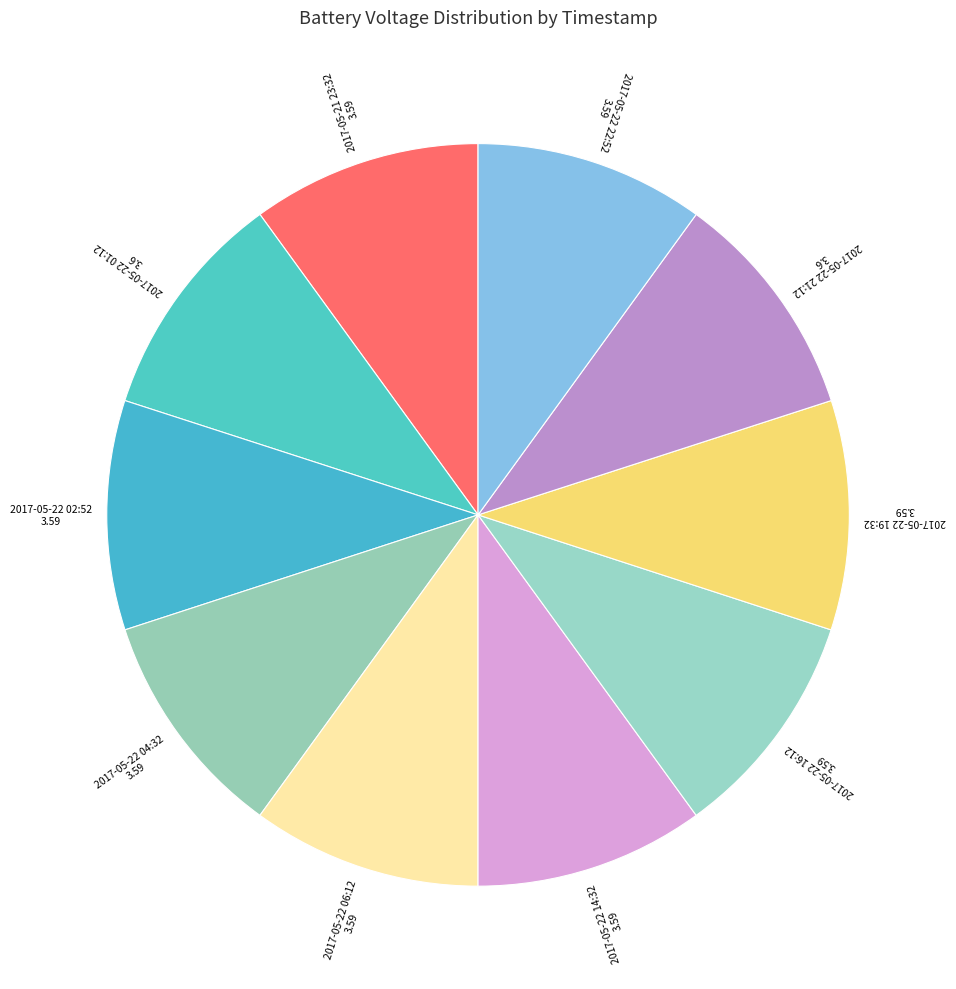

Rank the categories by value from highest to lowest.

2017-05-22 01:12, 2017-05-22 21:12, 2017-05-21 23:32, 2017-05-22 02:52, 2017-05-22 04:32, 2017-05-22 06:12, 2017-05-22 14:32, 2017-05-22 16:12, 2017-05-22 19:32, 2017-05-22 22:52